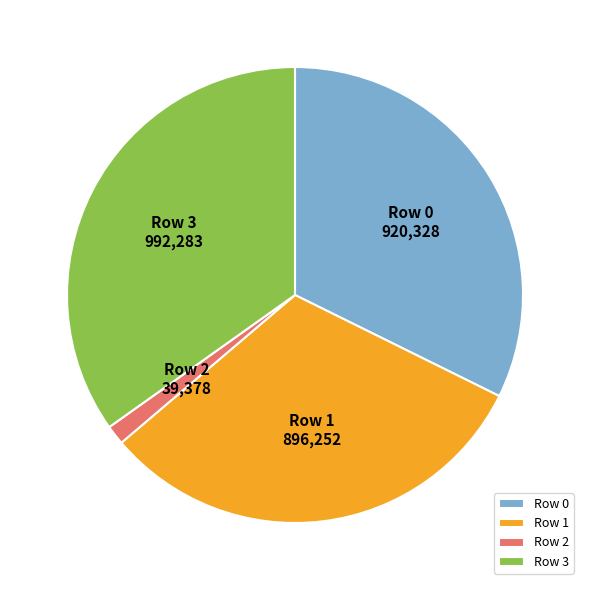

True or false: Row 2 accounts for 11% of the total.

False